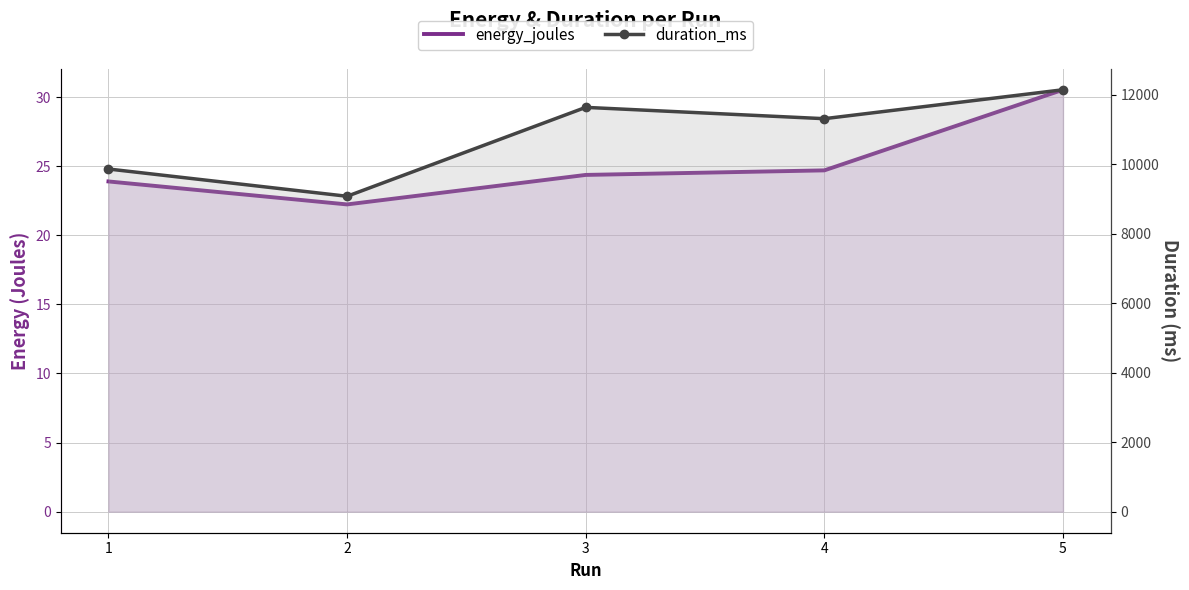

What is the total value across all series at 3?

11665.4